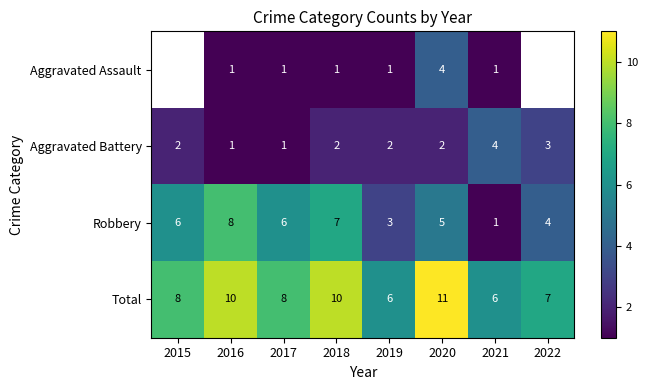

At which label does Robbery reach its peak?

2016